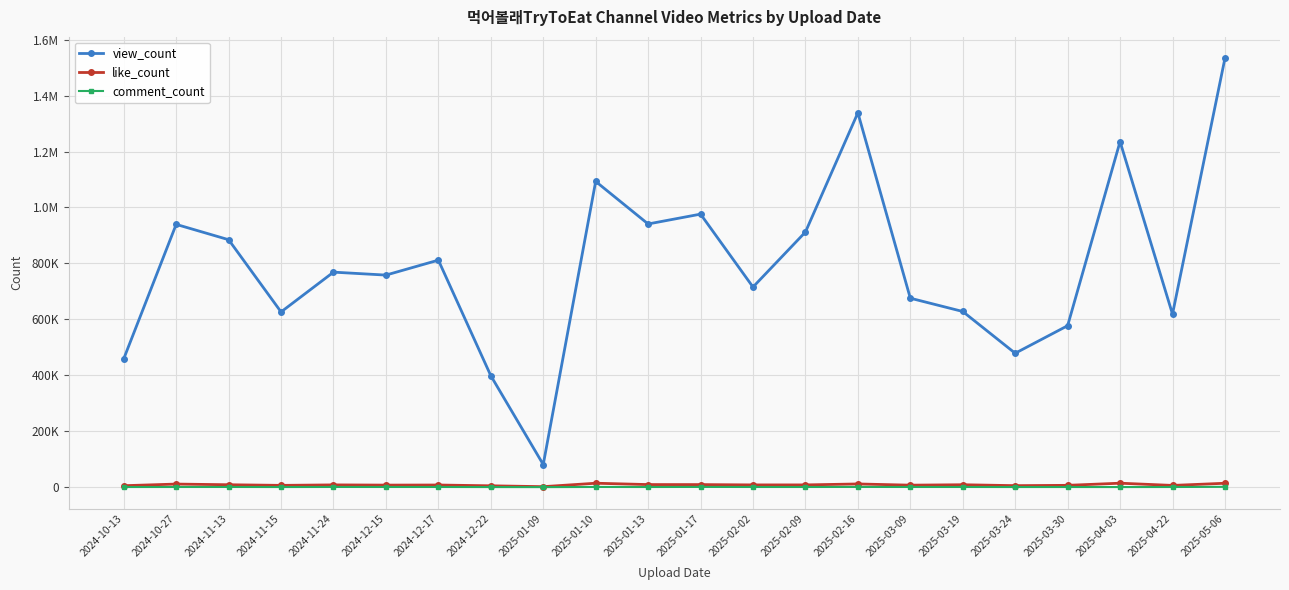

At 2025-04-03, list the series in order from smallest to largest.

comment_count, like_count, view_count